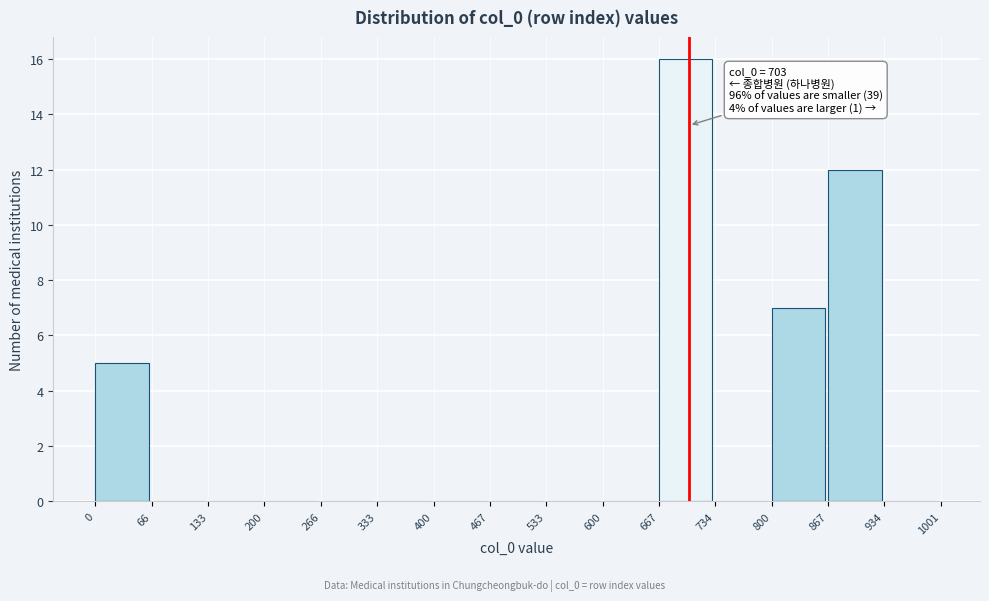

Which range on the x-axis has the tallest bar?

667 to 734